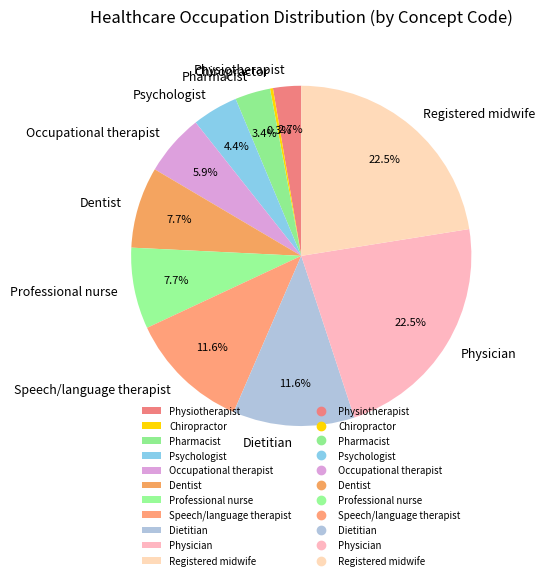

To the nearest percent, what portion does Occupational therapist represent?

6%